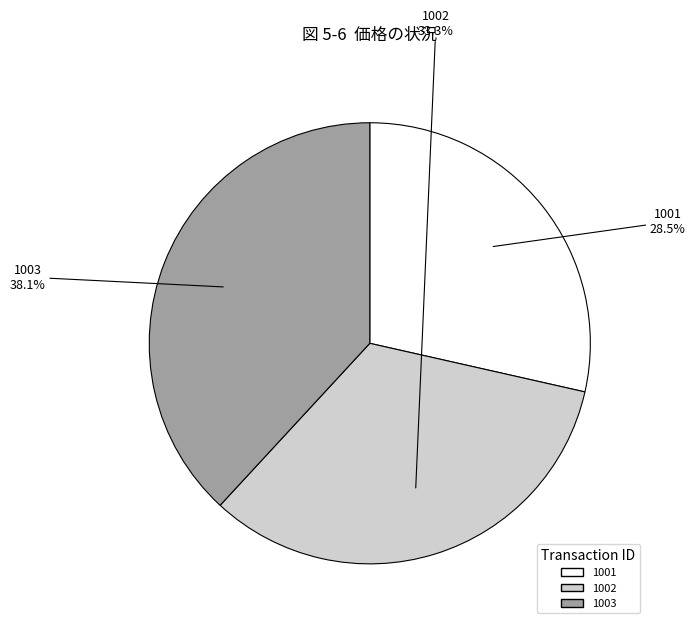

To the nearest percent, what portion does 1003 represent?

38%